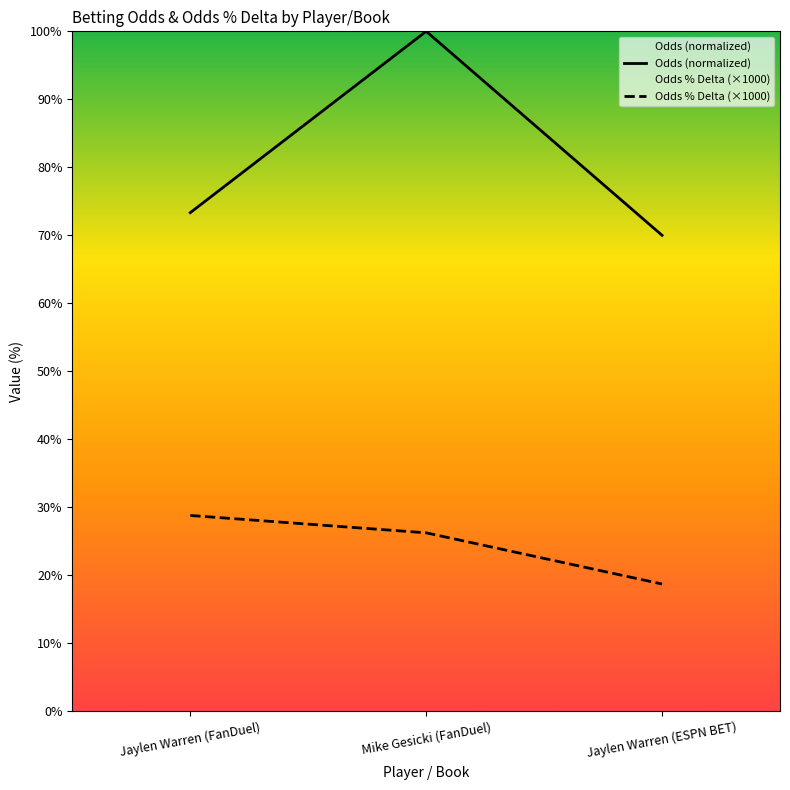

How many categories are shown in the chart?

3